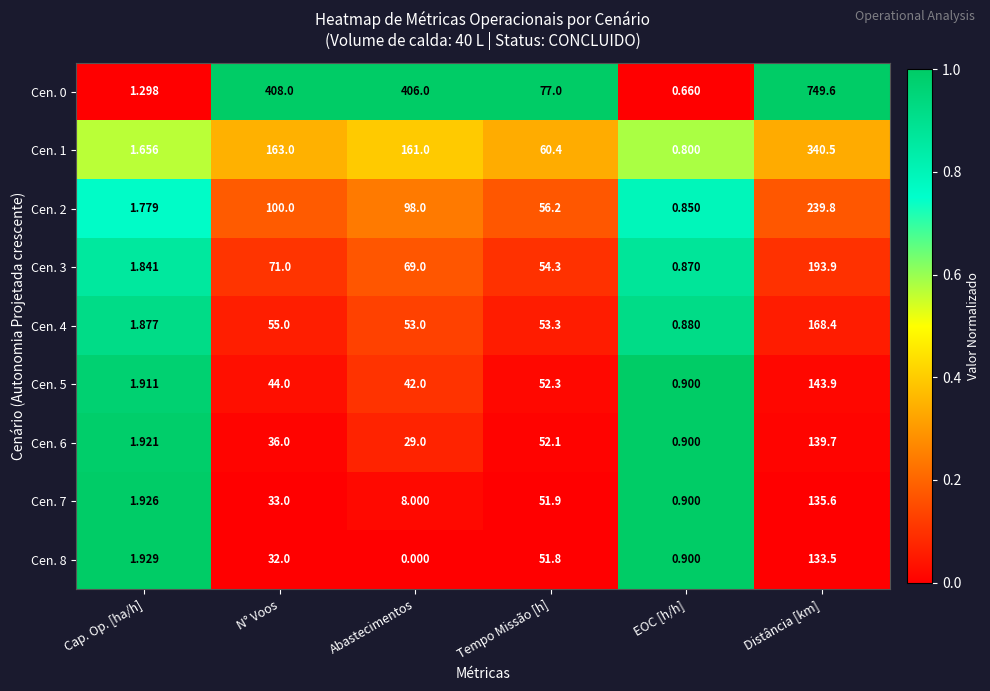

Is the value of Cen. 5 at Distância [km] greater than the value of Cen. 2 at Cap. Op. [ha/h]?

Yes